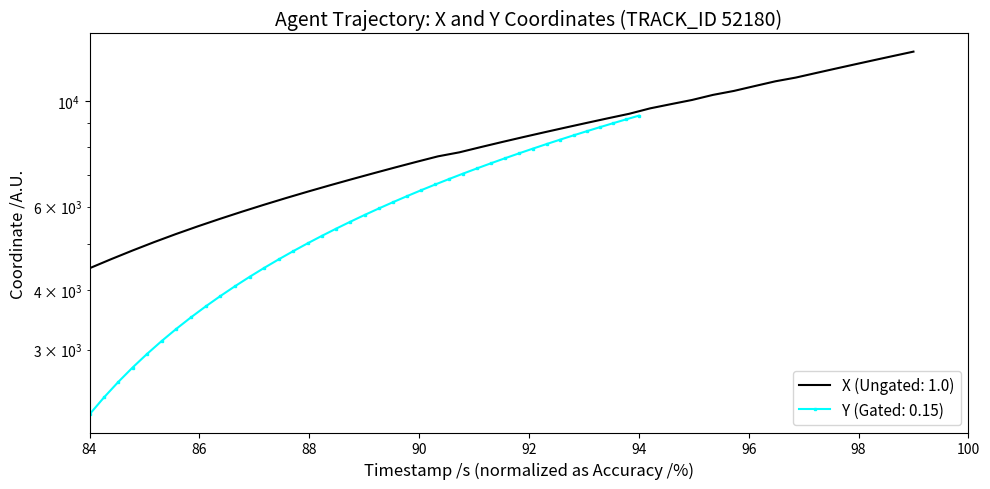

True or false: X has a value of 10262.6 at 20.

False